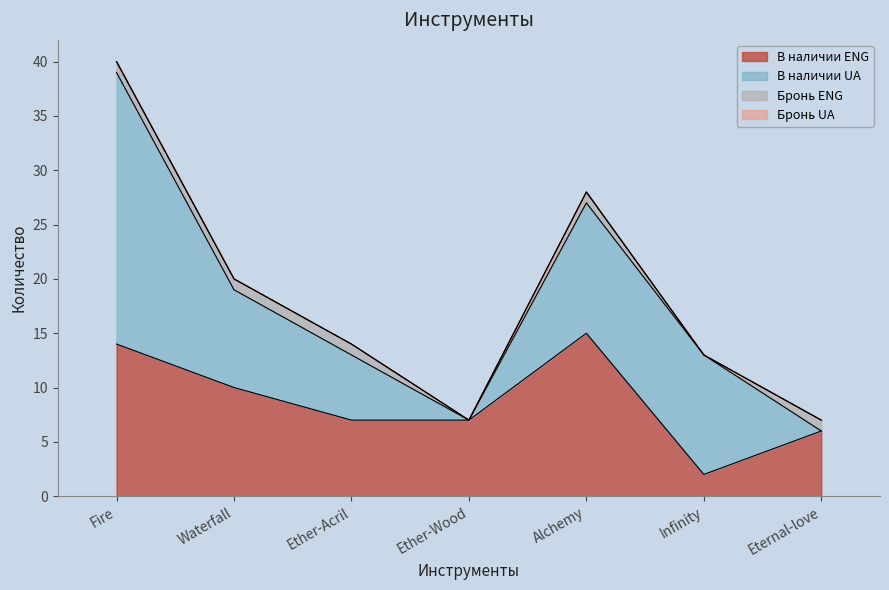

Is it true that В наличии UA equals 16 at Waterfall?

False